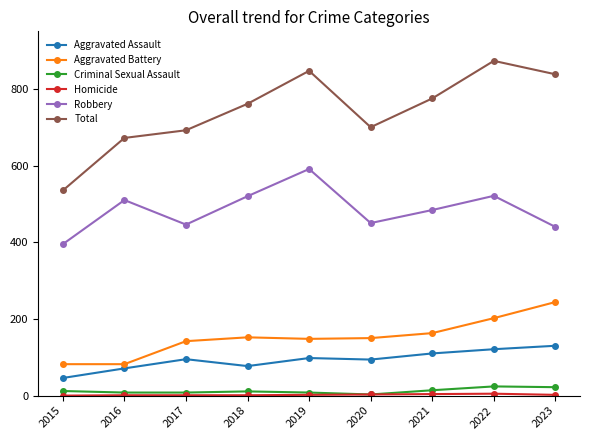

The value of Total at 2018 is 1316. True or false?

False